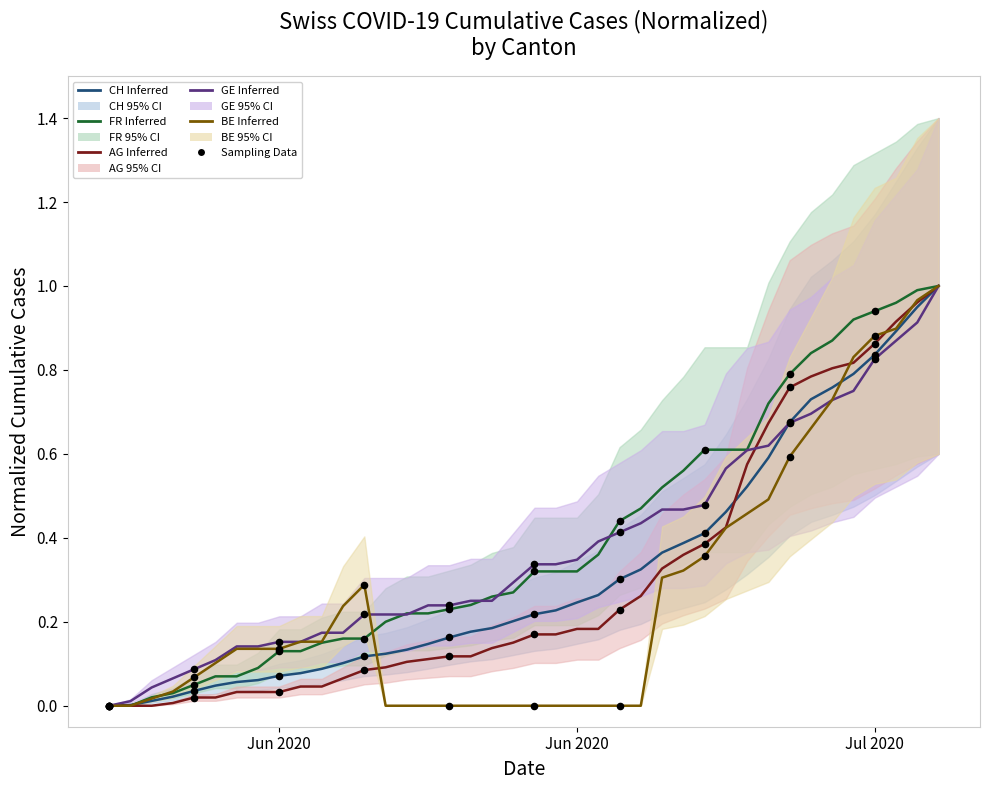

Which series contains the highest Y value?

CH